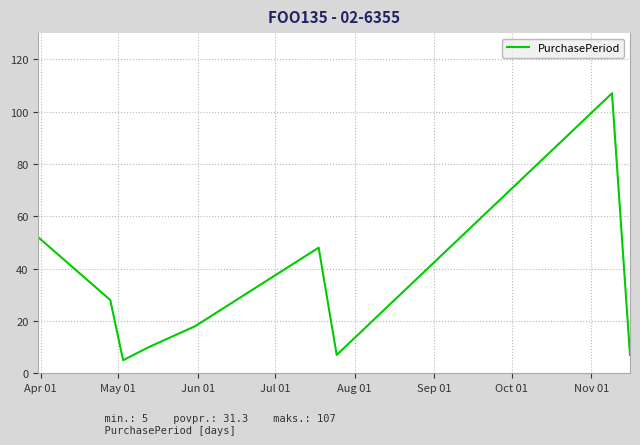

What is the difference between the maximum and minimum values?

102